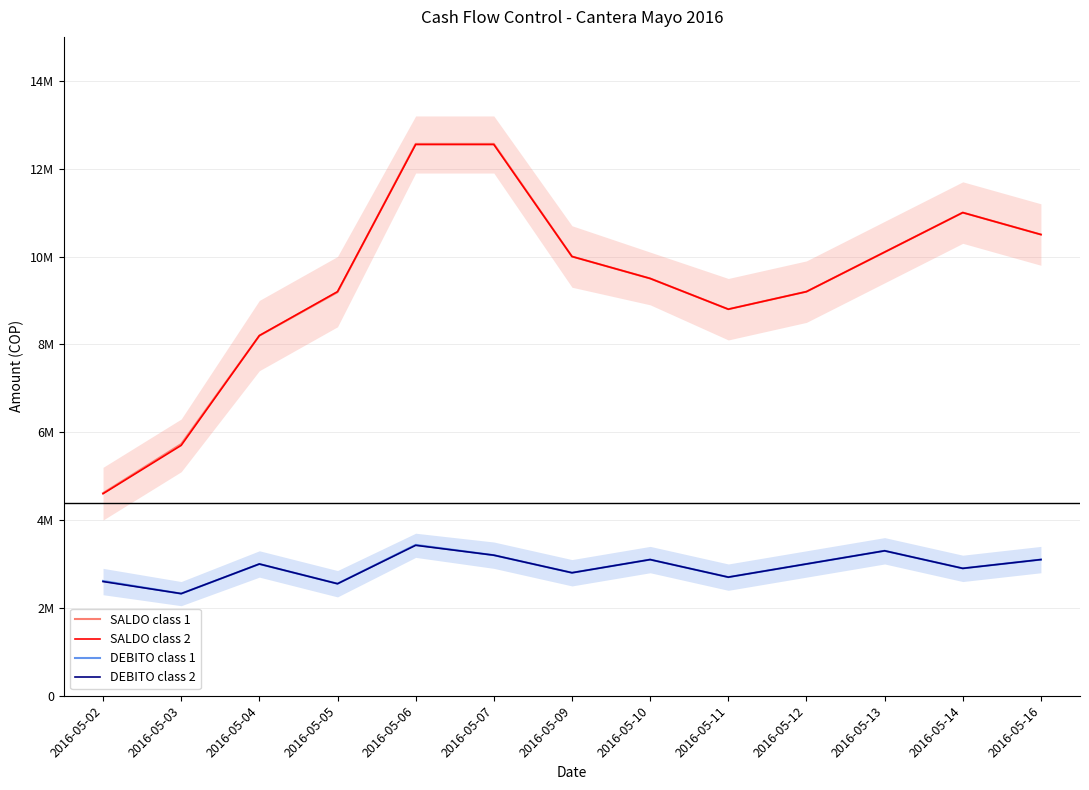

What is the spread (max minus min) of values at 2016-05-09?

7200000